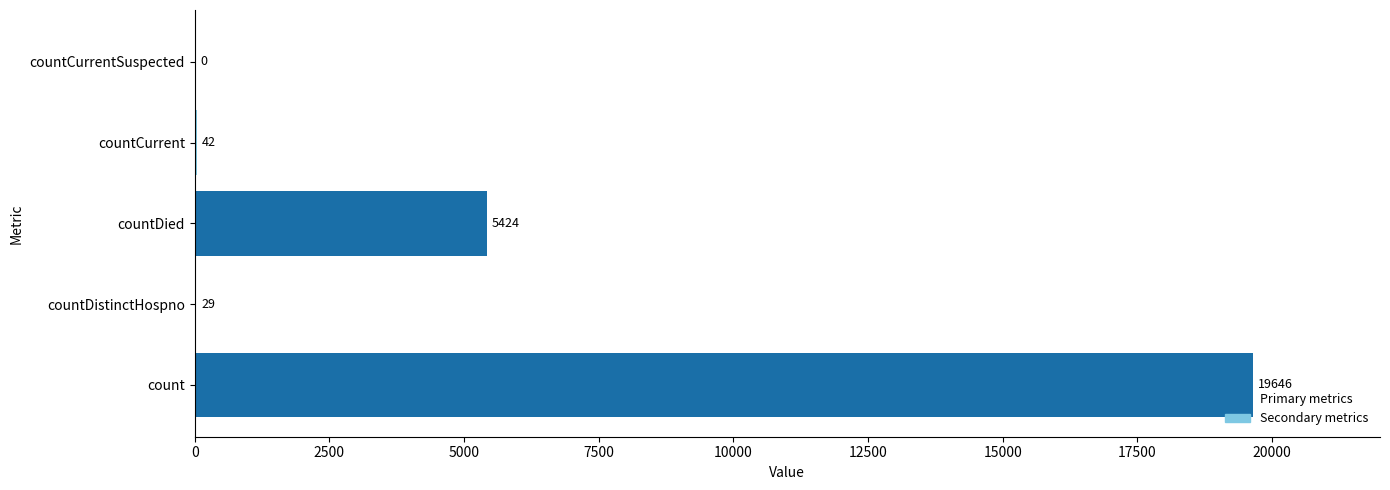

What is the maximum value shown in the chart?

19646